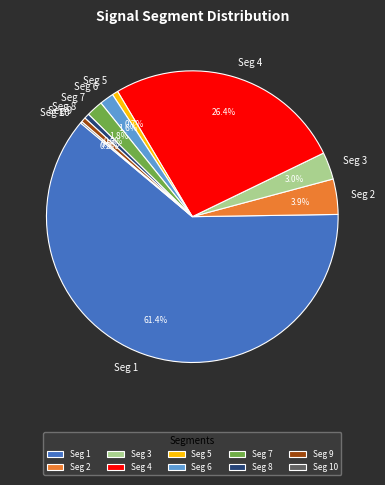

Is Seg 7 the majority of the pie?

No